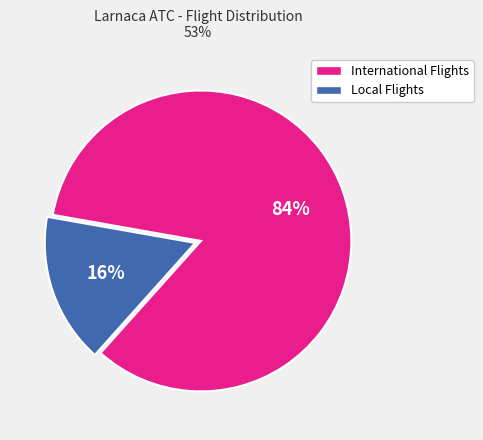

To the nearest percent, what portion does Local Flights represent?

16%